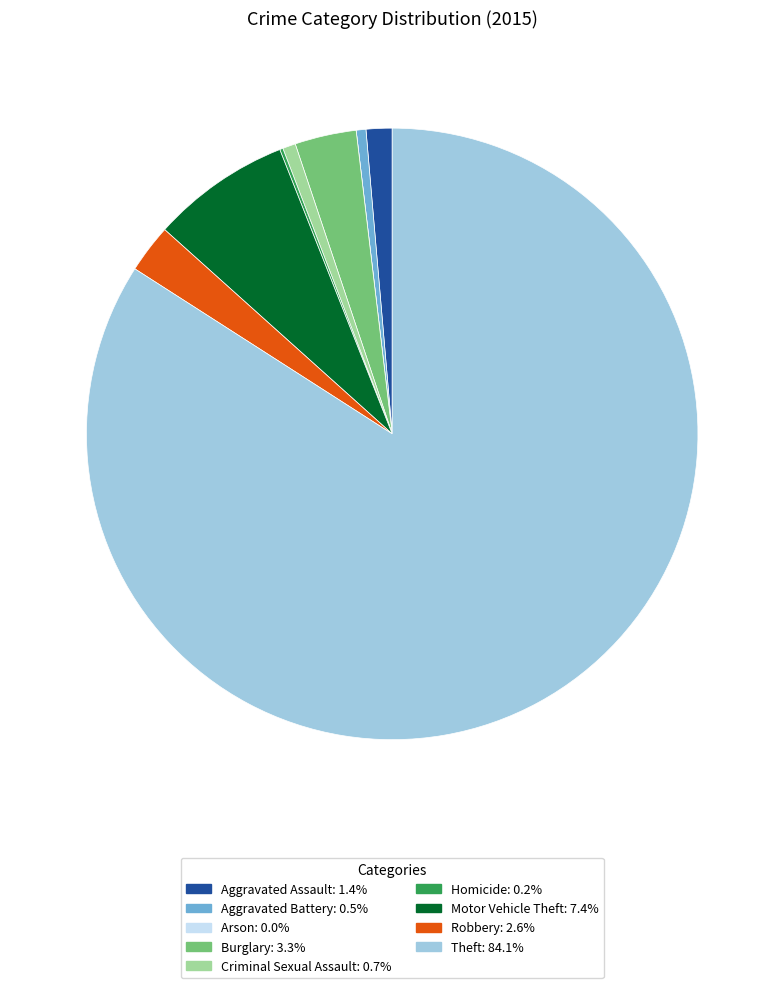

What is the largest slice in the pie chart?

Theft